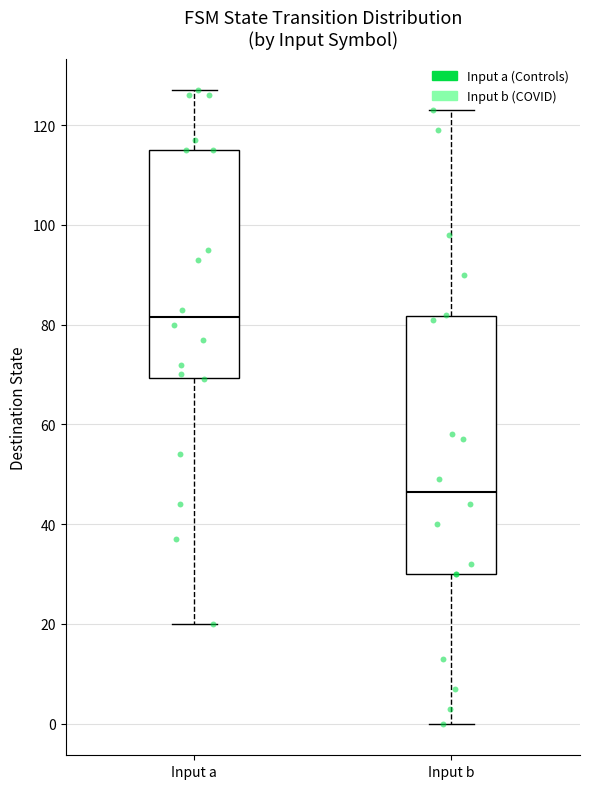

Which box is the tallest, from its lower edge to its upper edge?

Input b